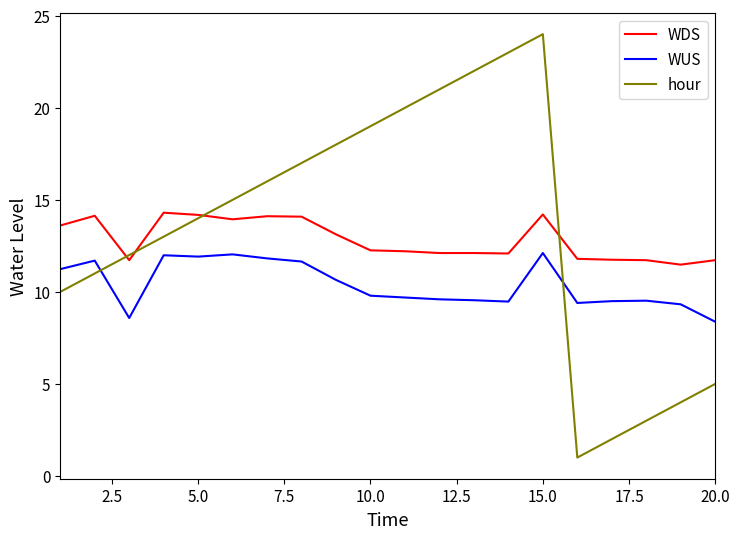

Which series has the widest spread of values?

hour